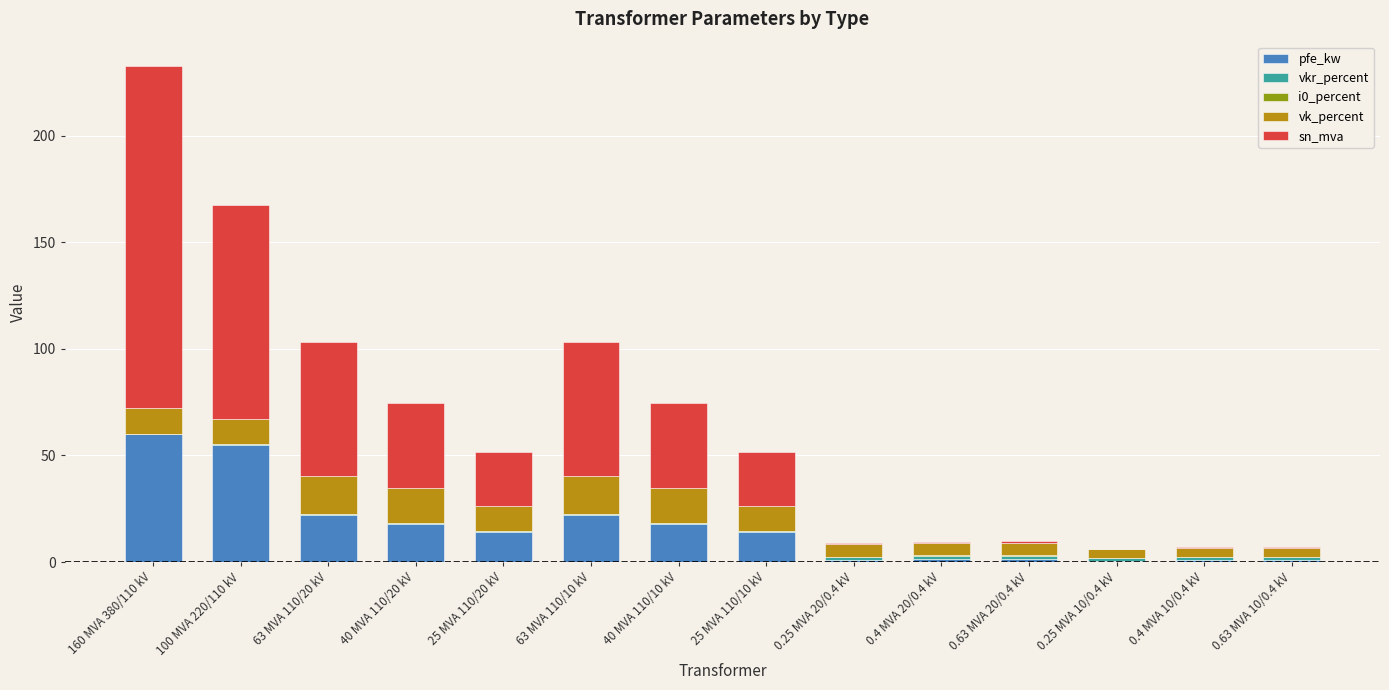

What is the maximum value for pfe_kw?

60.0